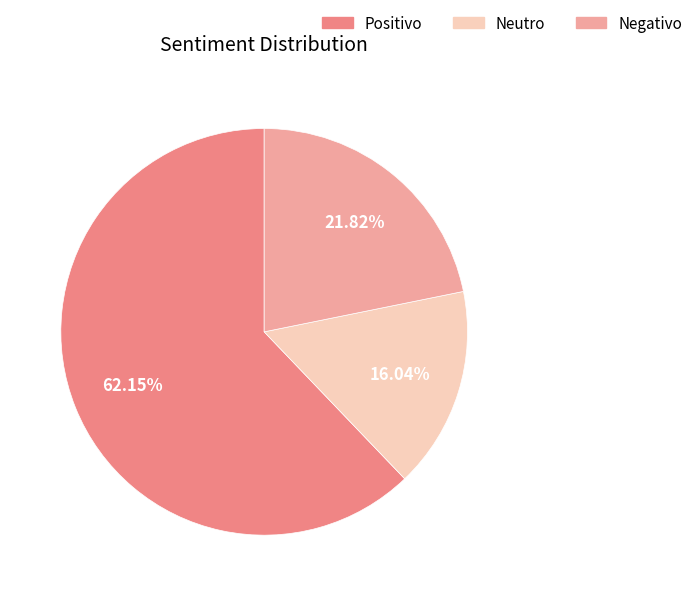

True or false: Positivo accounts for 49% of the total.

False